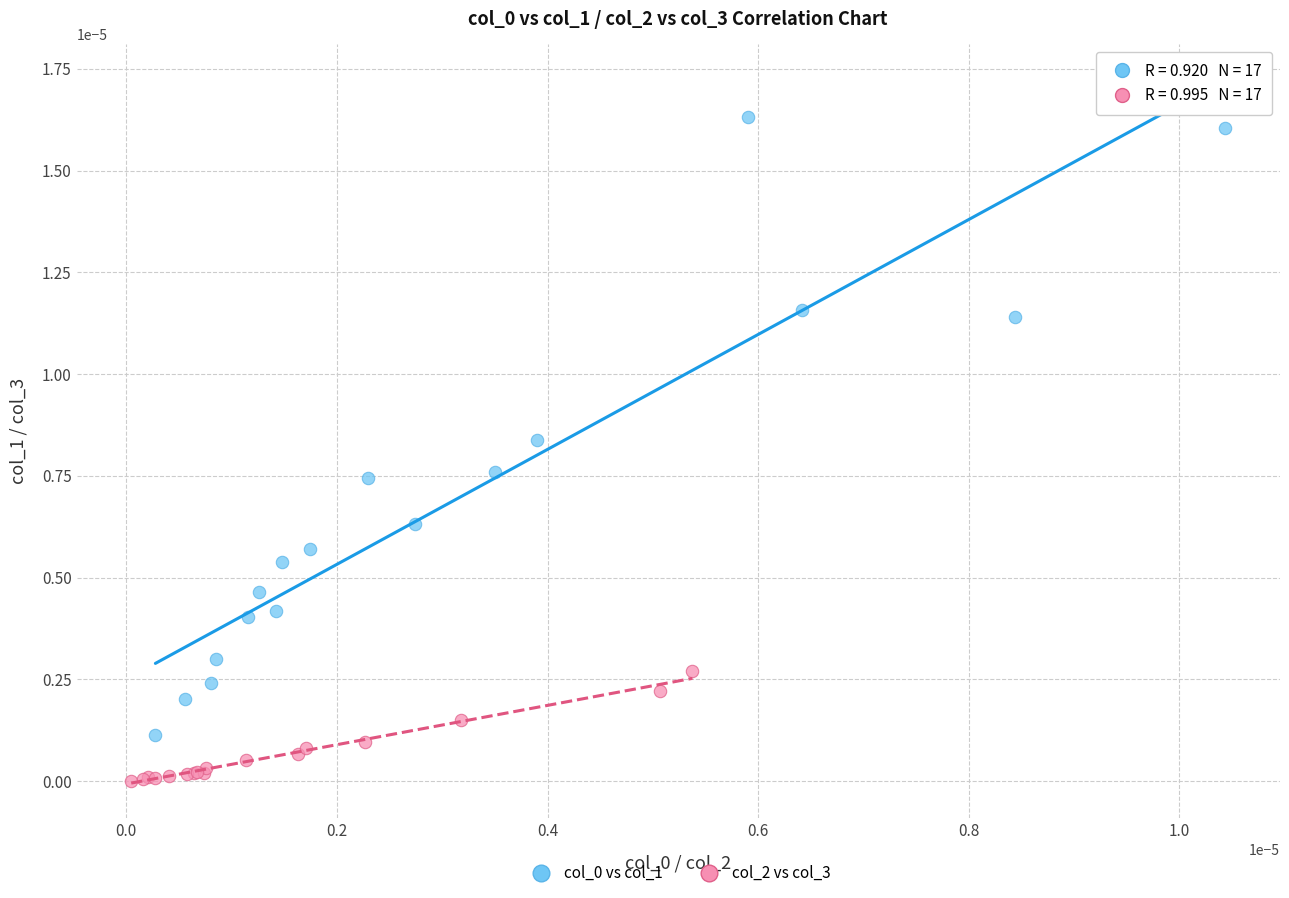

Which series contains the lowest Y value?

col_2 vs col_3